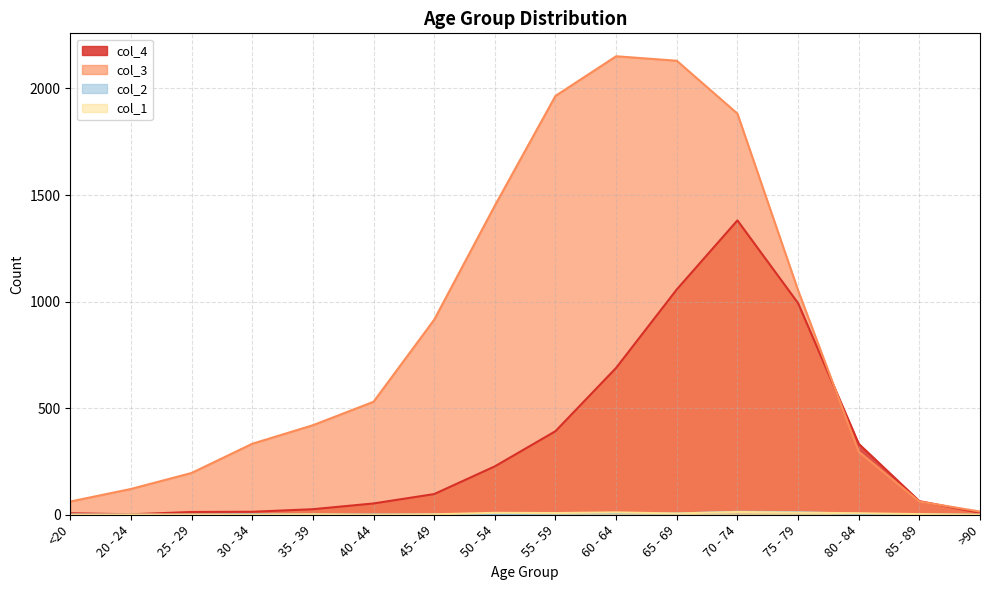

At which category is the sum across all series the highest?

70 - 74